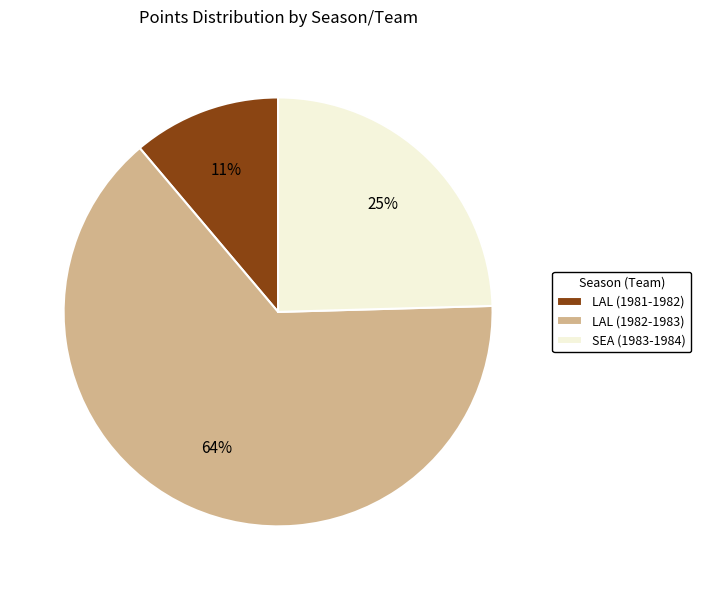

To the nearest percent, what portion does SEA (1983-1984) represent?

25%